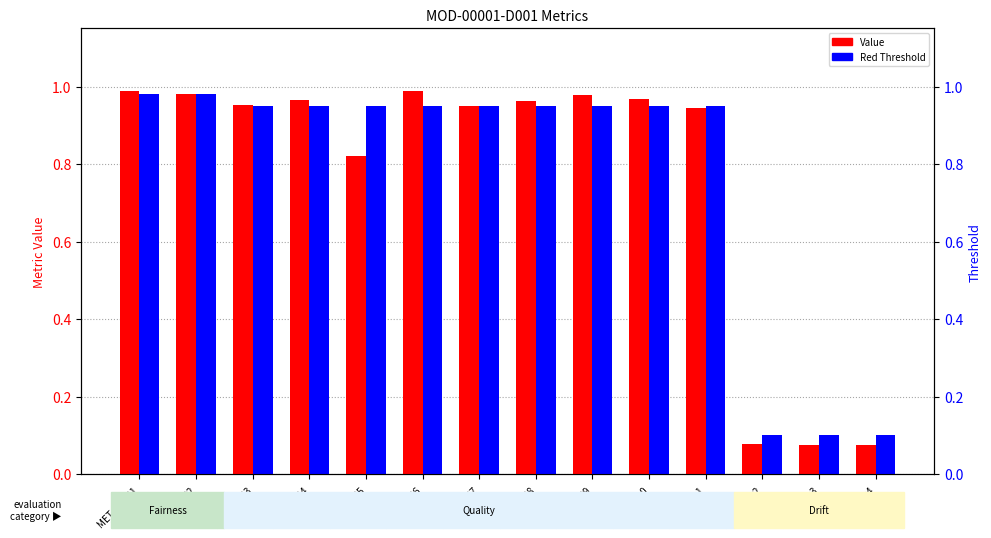

What is the average value of the Value series?

0.8